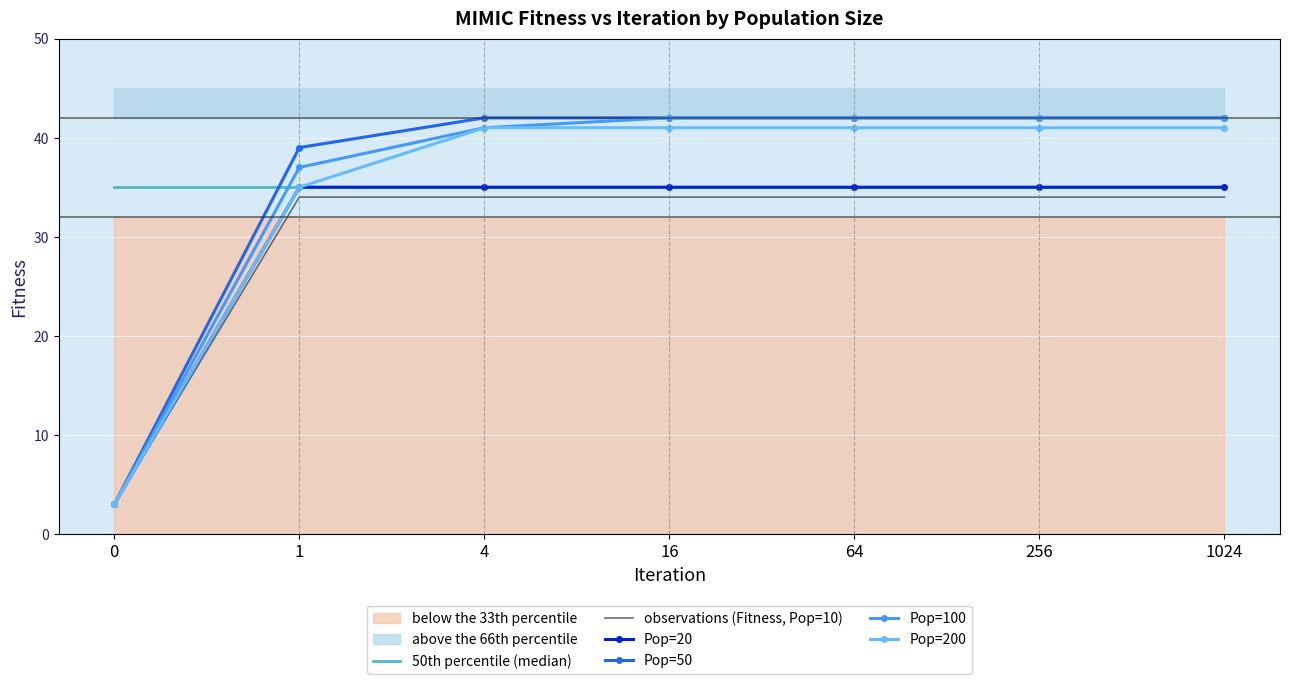

What is the sum of the Pop=50 values at 4 and 16?

84